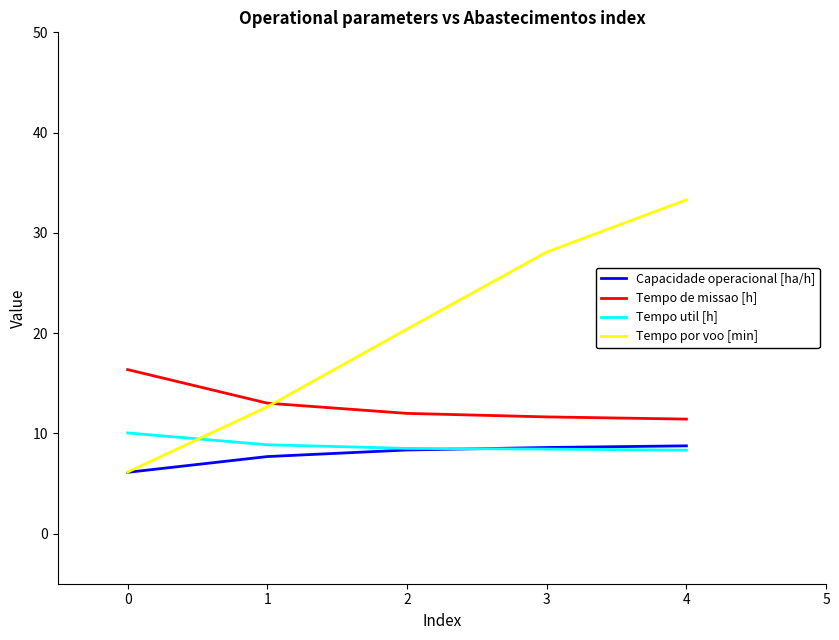

What is the highest value of the Tempo por voo [min] series?

33.3